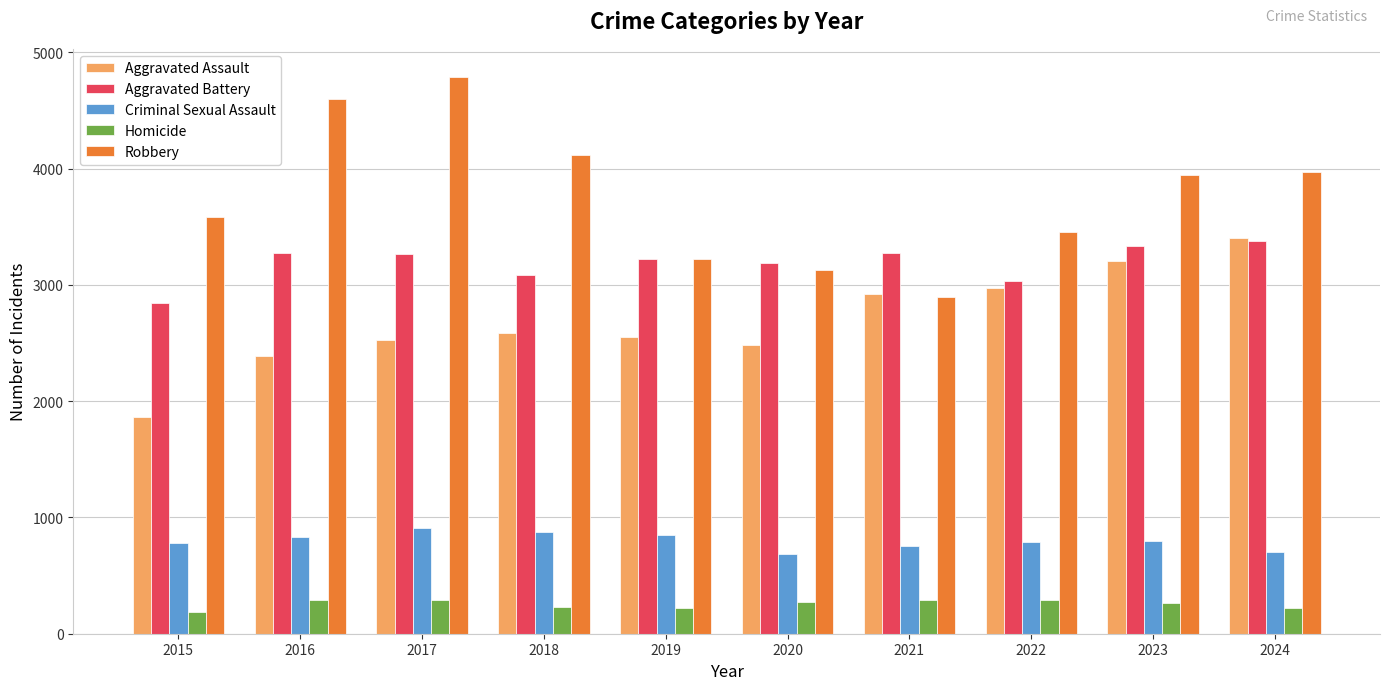

Which series has the widest spread of values?

Robbery